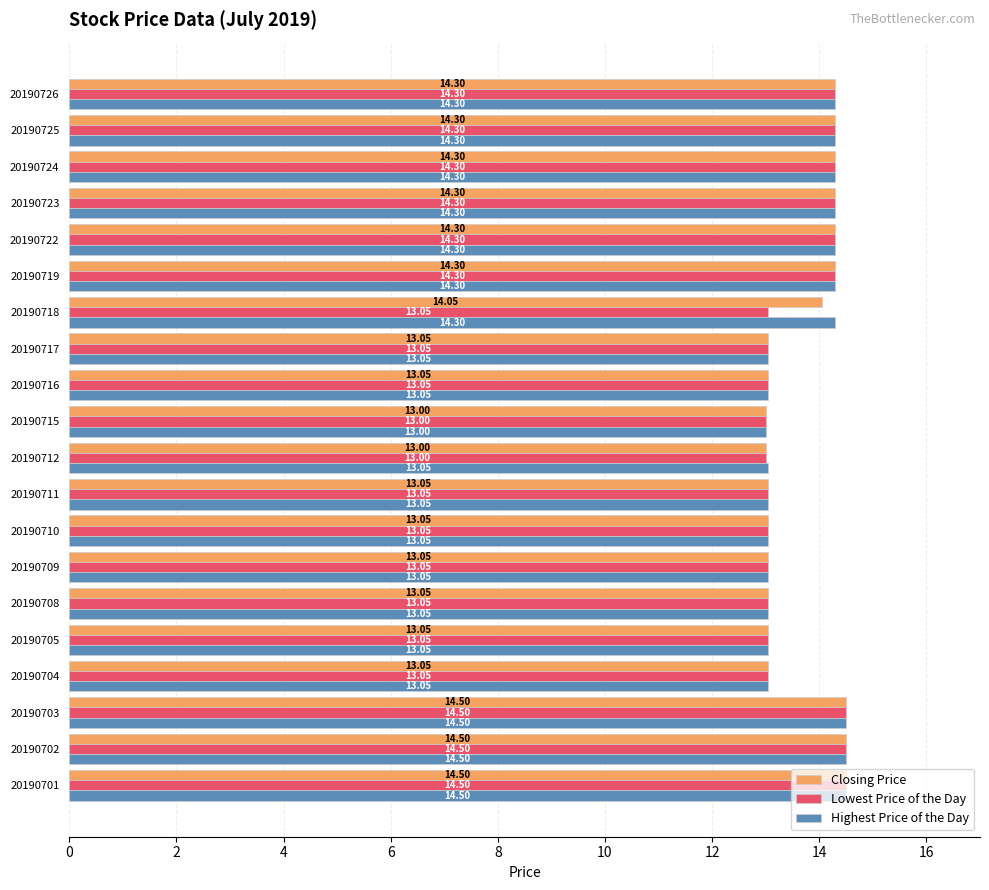

What is the sum of all Lowest Price of the Day values?

272.8